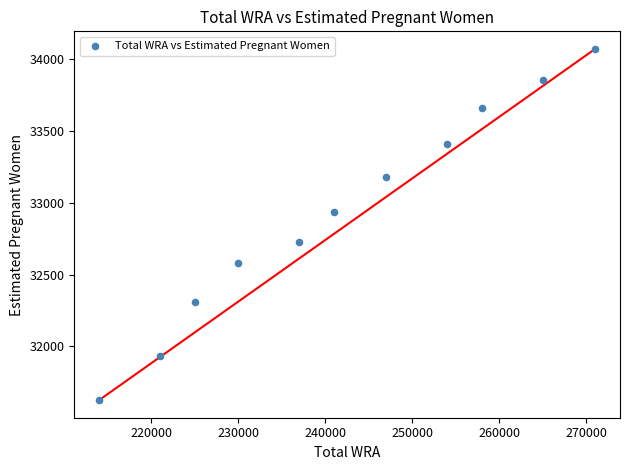

What is the average Y value?

32934.0